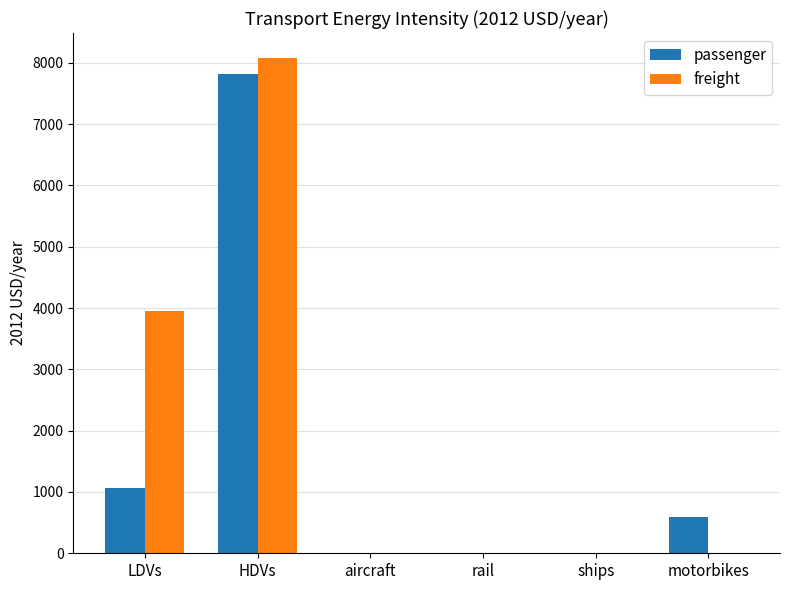

Which category has the highest value across all series?

HDVs